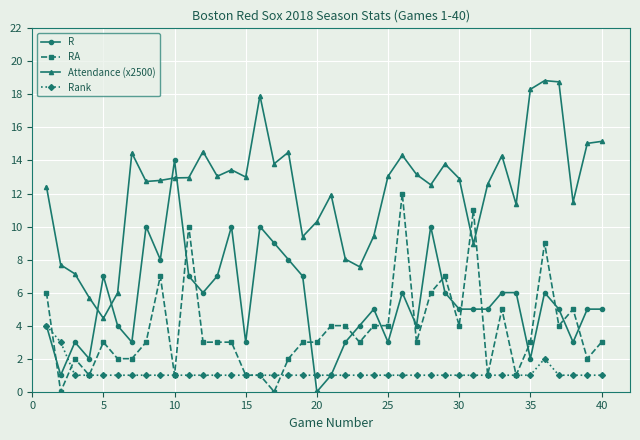

Count the number of categories in the chart.

40